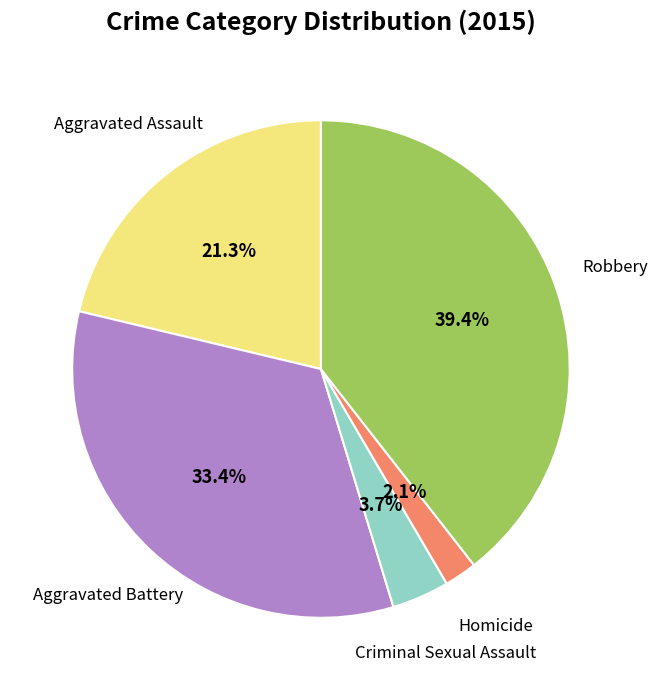

How many segments does this pie chart have?

5